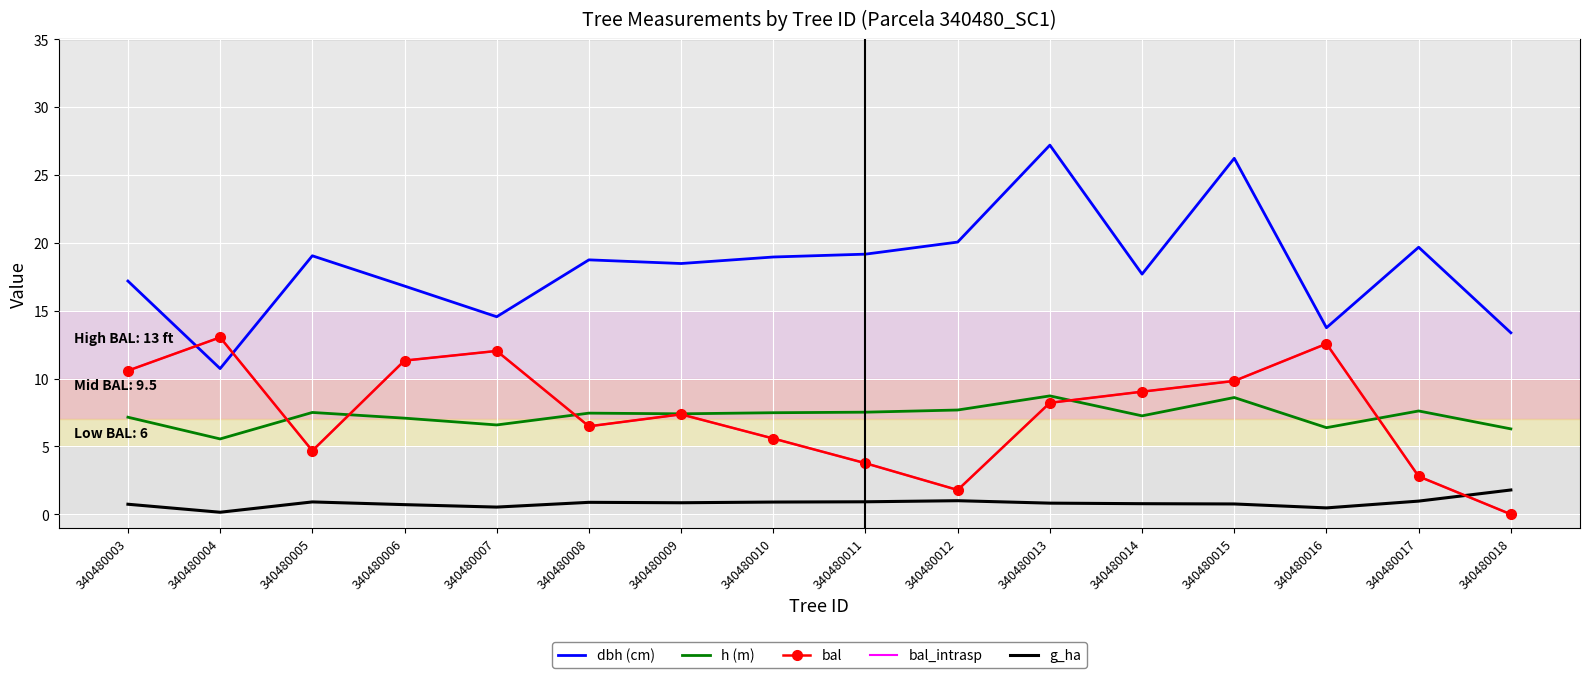

What is the value of the bal_intrasp point at the 6th from the left?

6.5